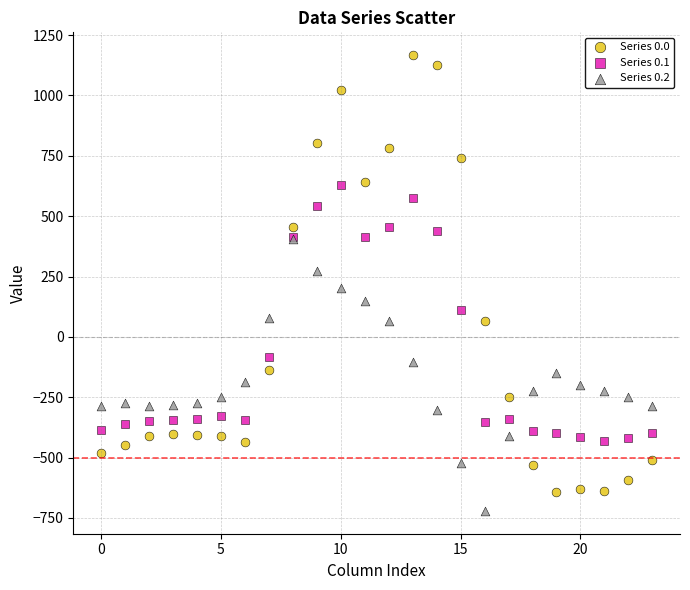

Which series contains the lowest Y value?

Series 0.2